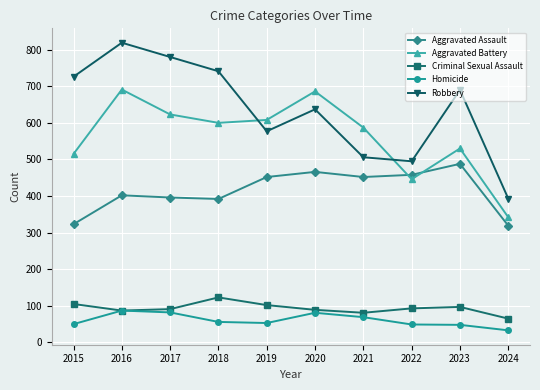

True or false: Aggravated Assault and Robbery cross at least once.

False